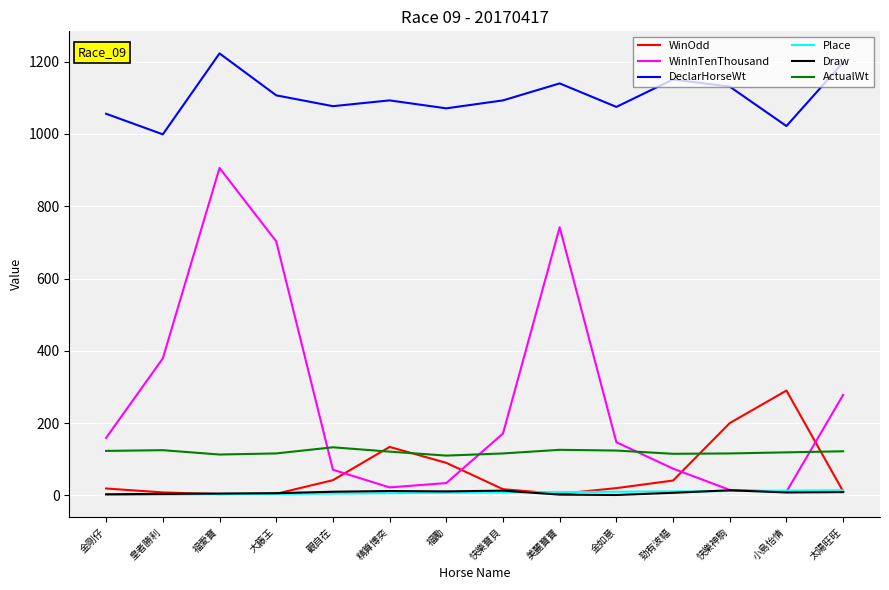

Is the value of DeclarHorseWt at 太陽旺旺 greater than the value of WinOdd at 勁有波幅?

Yes